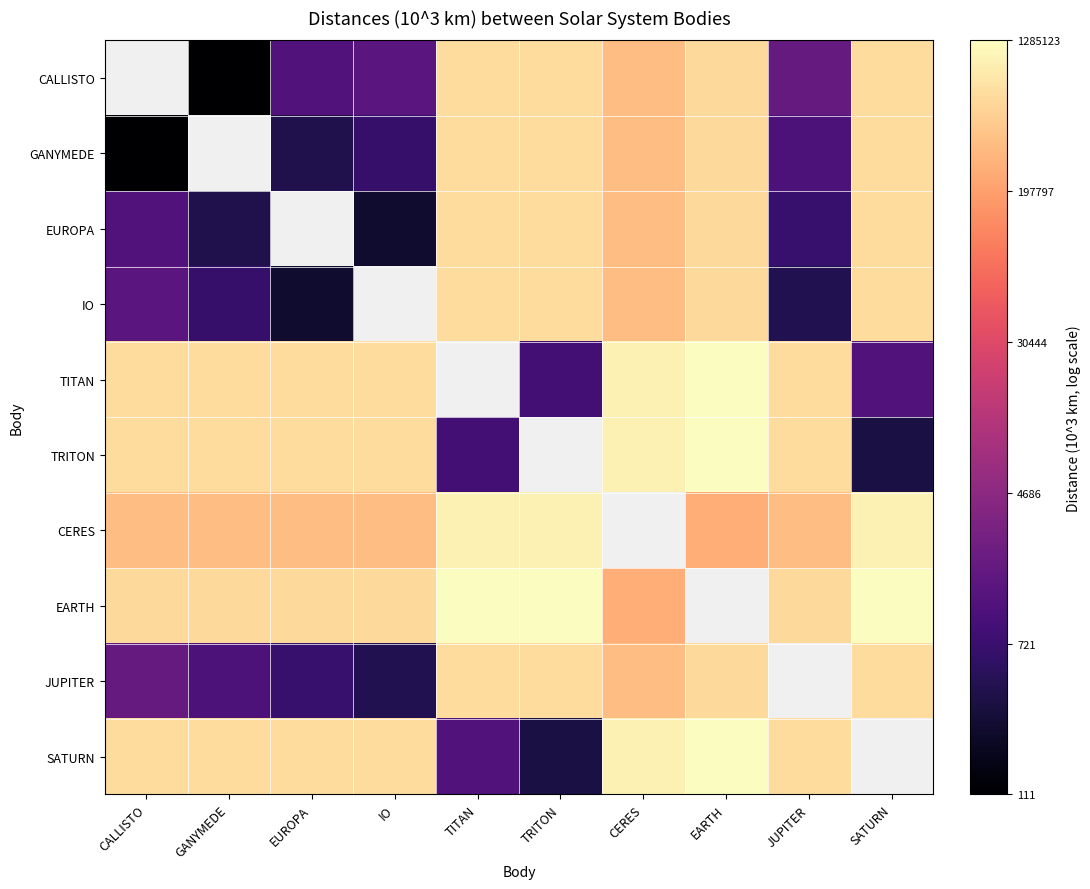

The SATURN series shows 3.7 at GANYMEDE. True or false?

False